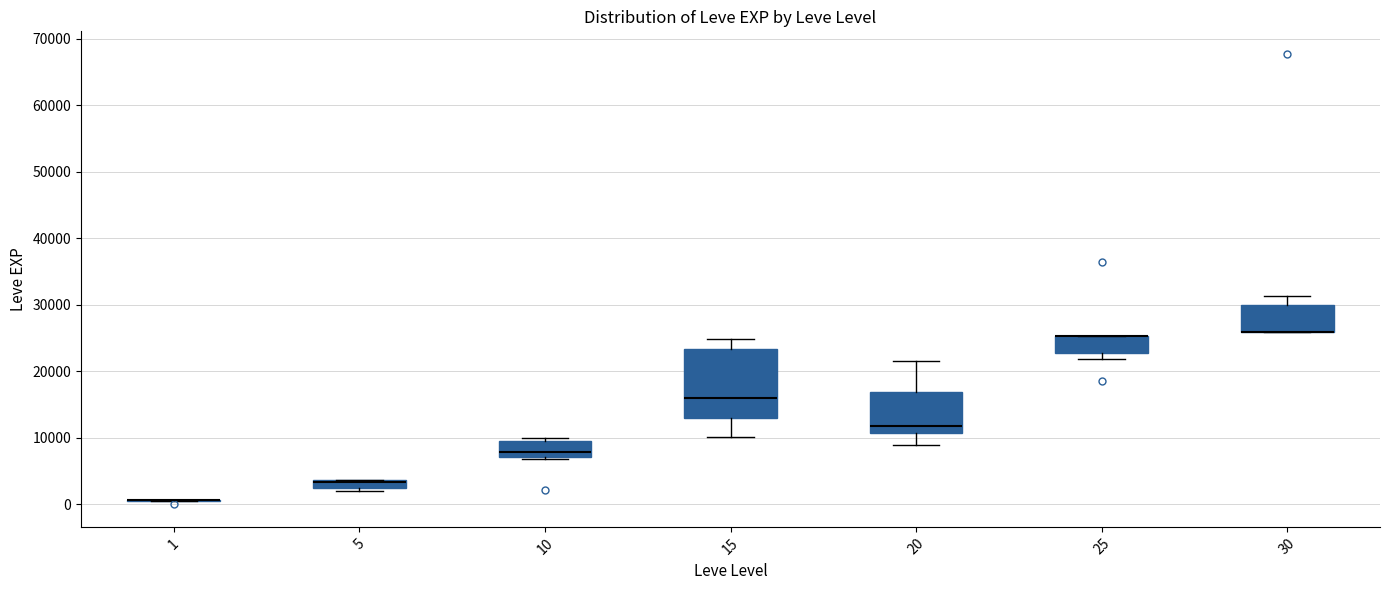

Where is the lower edge of the box at x = 5 on the y-axis? The values are not printed on the chart, so give them approximately, as read against the axis.

2000